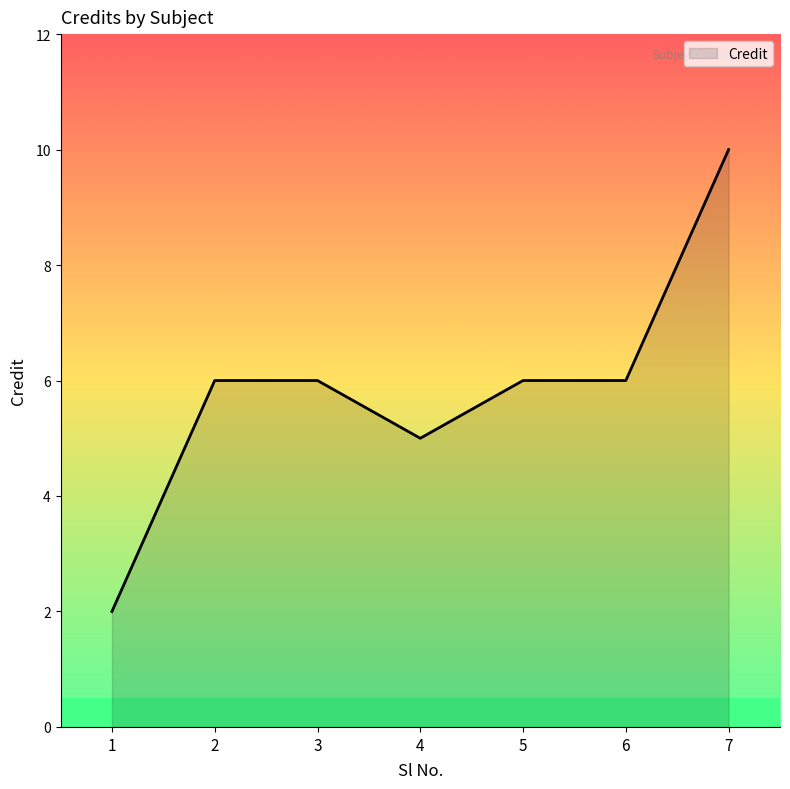

The chart shows a value of 9 at 3. True or false?

False